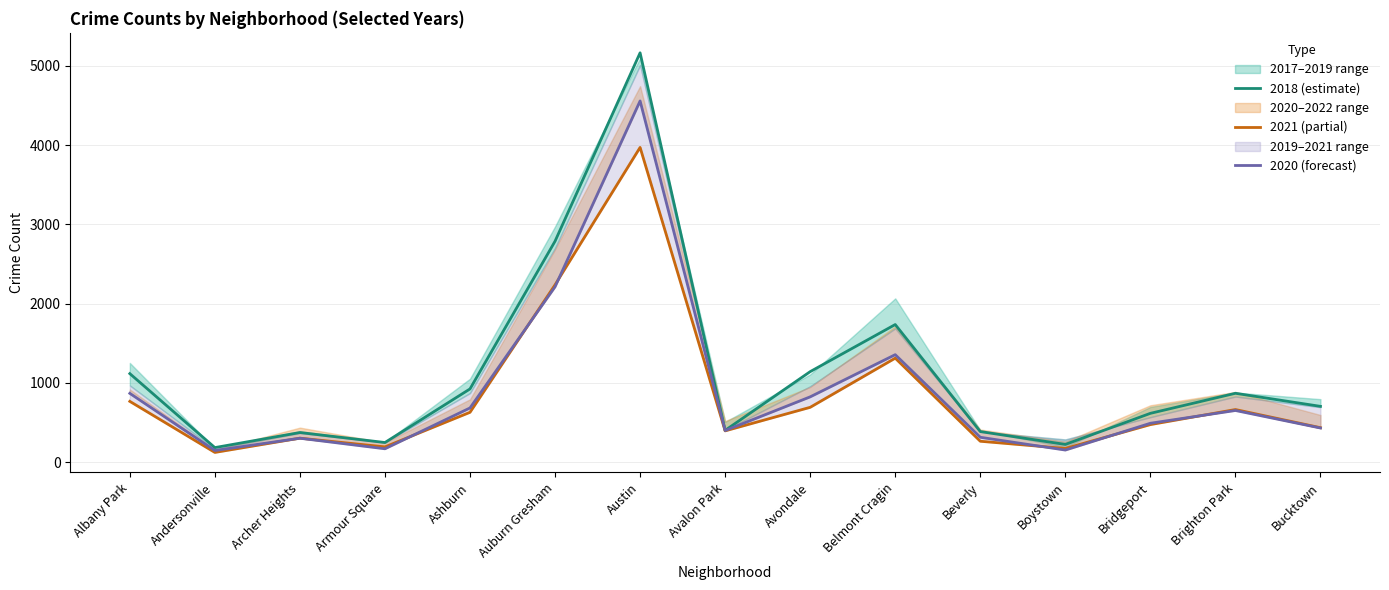

At how many categories does at least one series exceed 1169?

3